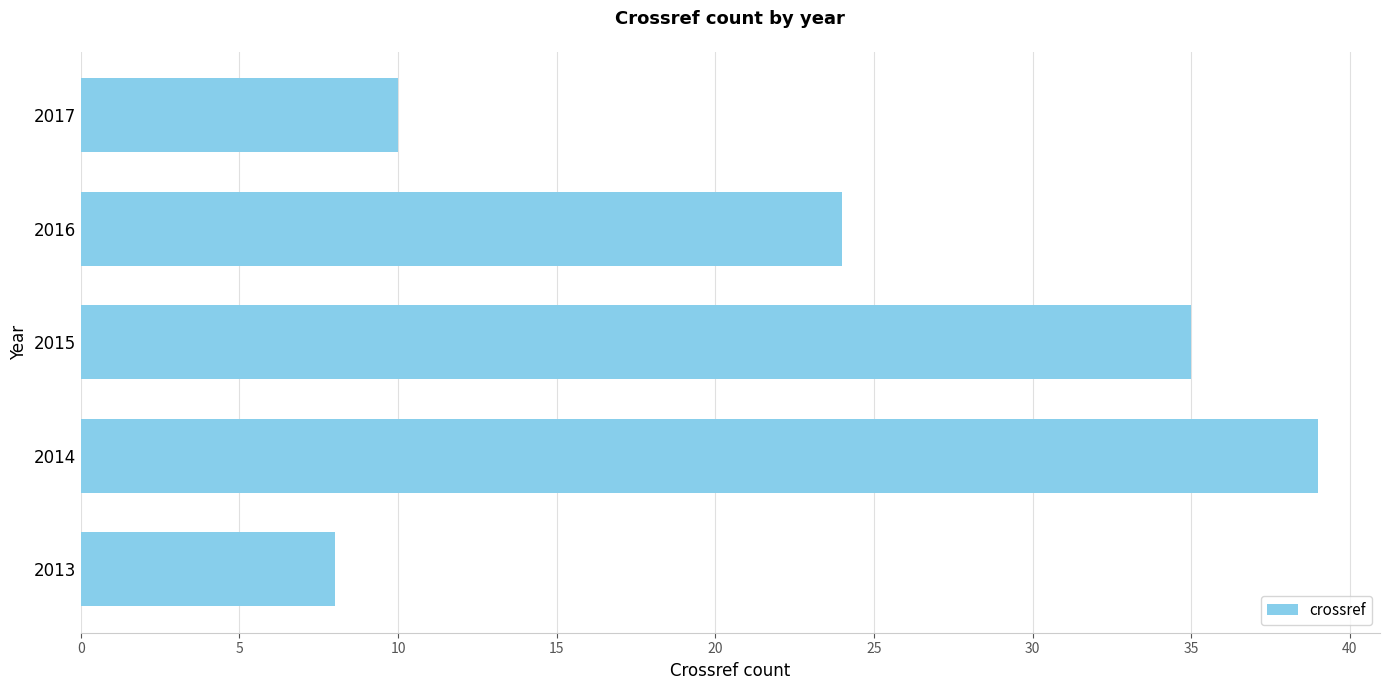

What is the difference between the maximum and second lowest values?

29